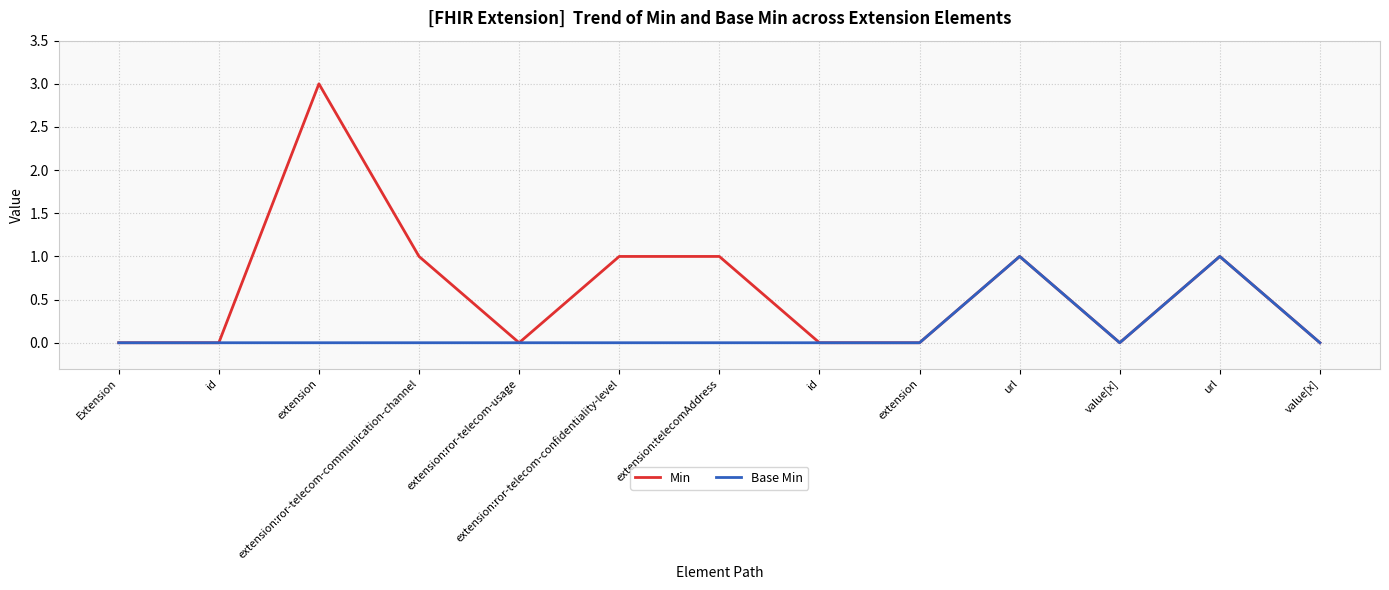

Which series has the largest total across all categories?

Min